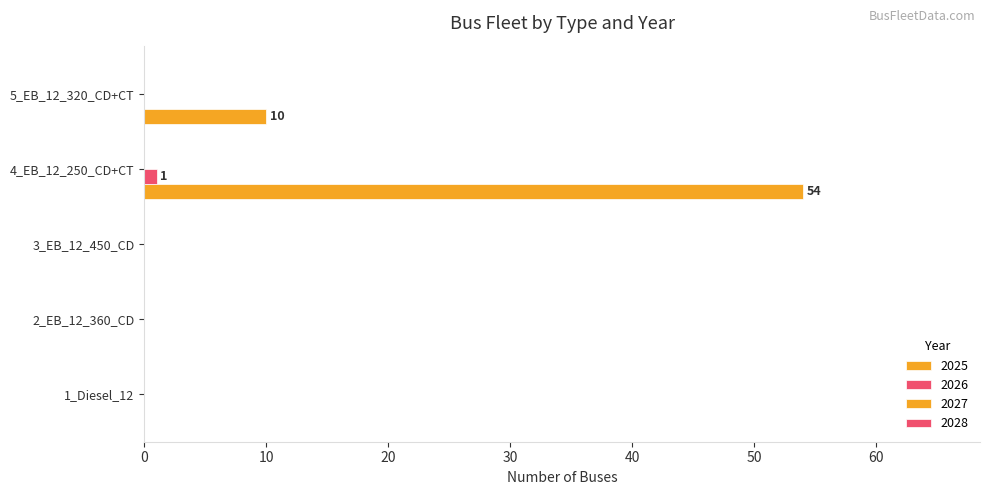

What is the label of the 4th bar from the left?

4_EB_12_250_CD+CT